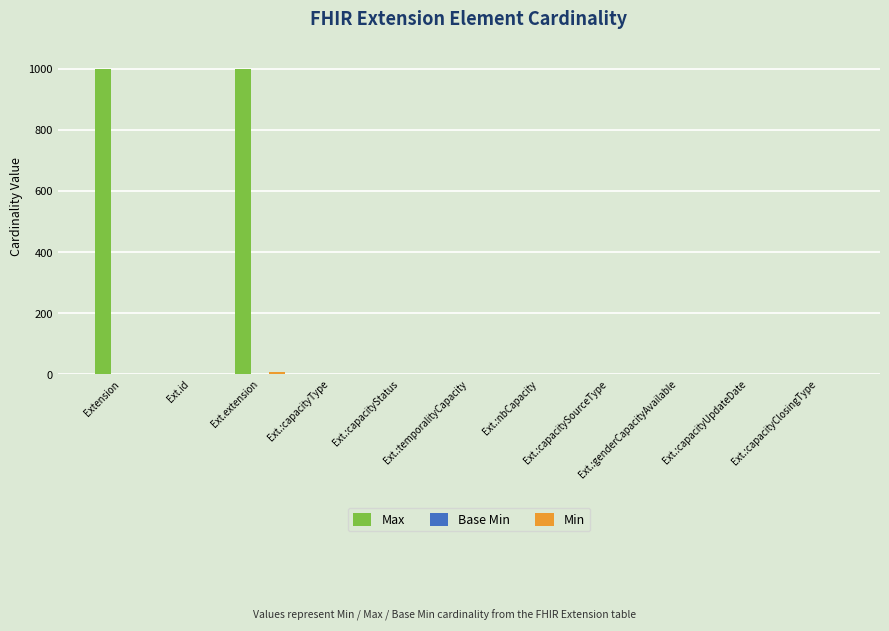

What is the sum of all Max values?

2007